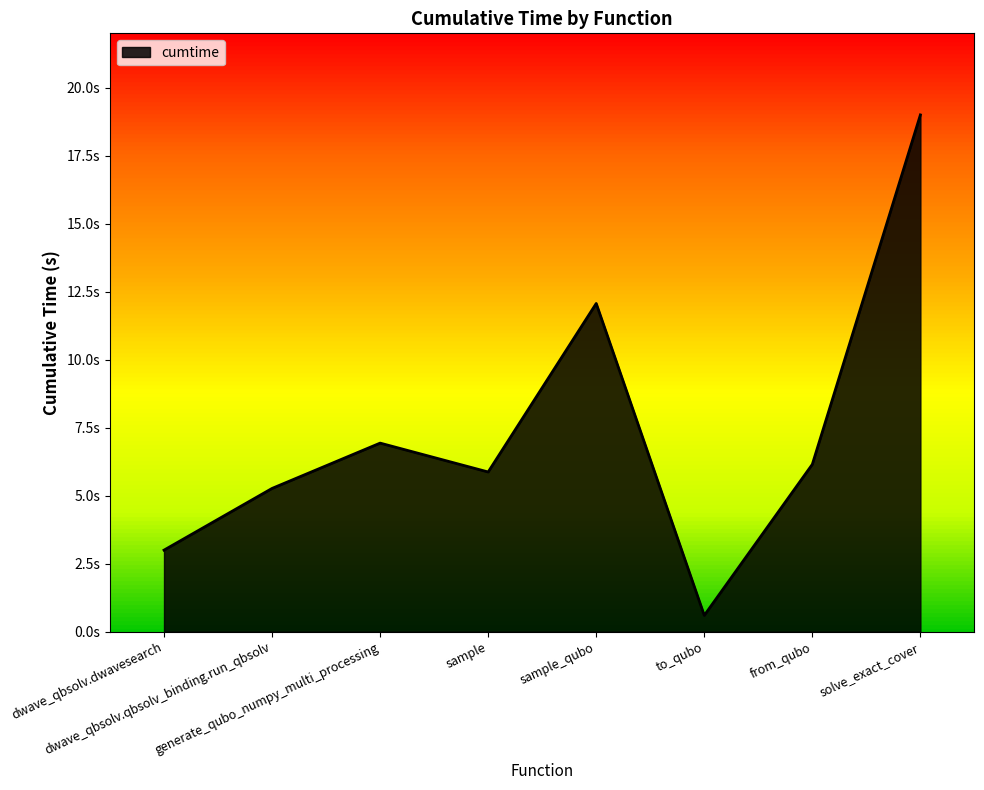

Approximately how many times larger is the value at generate_qubo_numpy_multi_processing compared to dwave_qbsolv.dwavesearch?

2.3